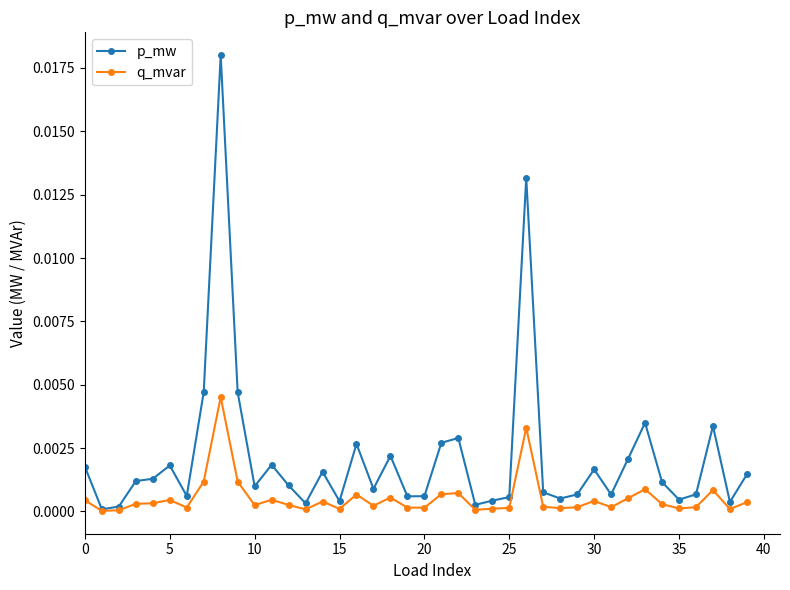

Which series has the largest range (max minus min)?

p_mw